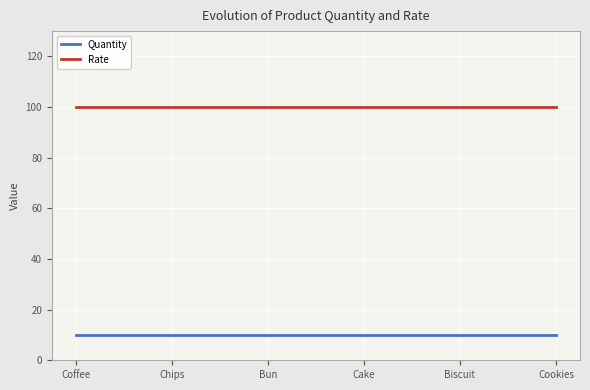

Reading left to right, transcribe all the data shown in this chart.

Quantity: 10	10	10	10	10	10
Rate: 100	100	100	100	100	100